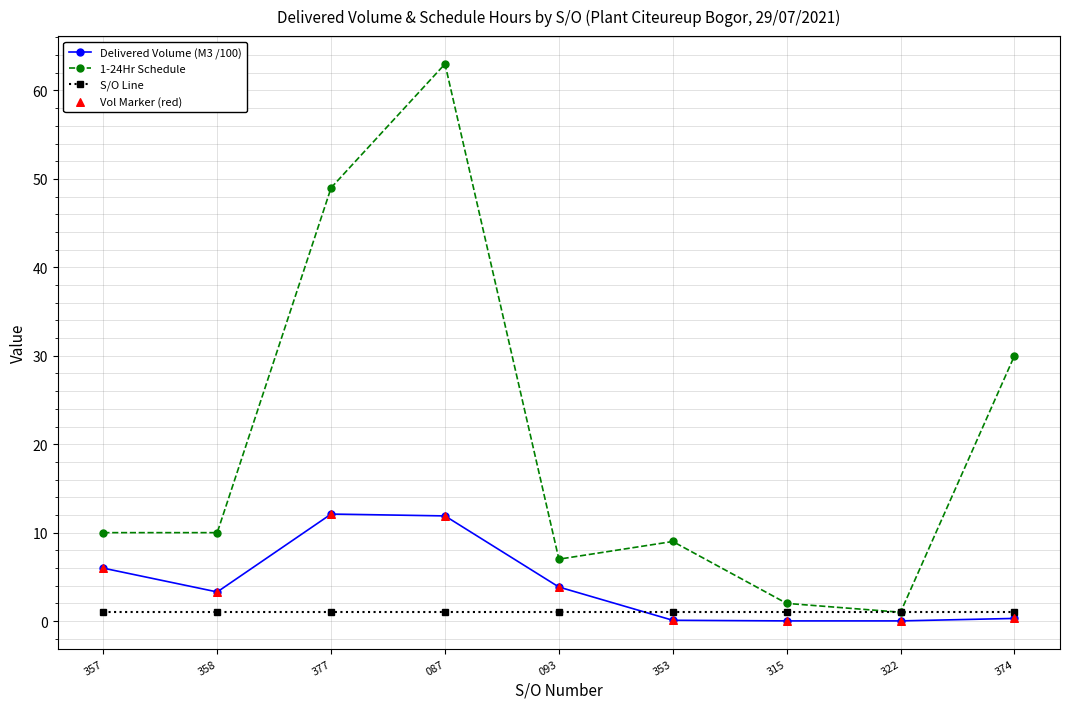

Which series ends up on top after the final intersection of Delivered Volume (M3 /100) and S/O Line?

S/O Line